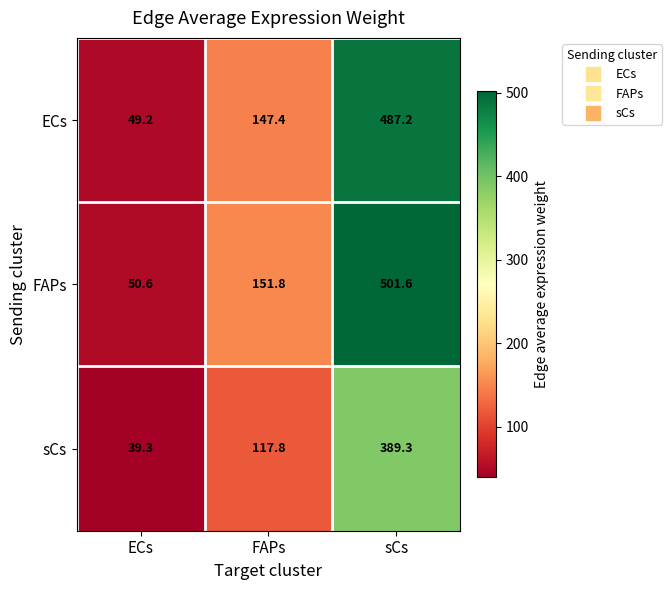

Which series has the largest range (max minus min)?

FAPs